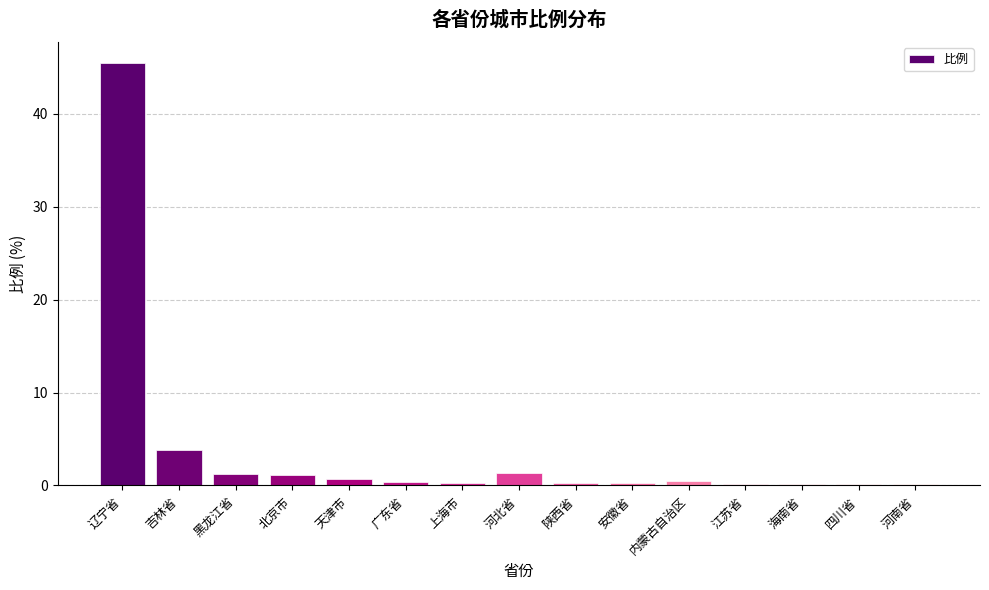

The value at 天津市 is 0.7. True or false?

True